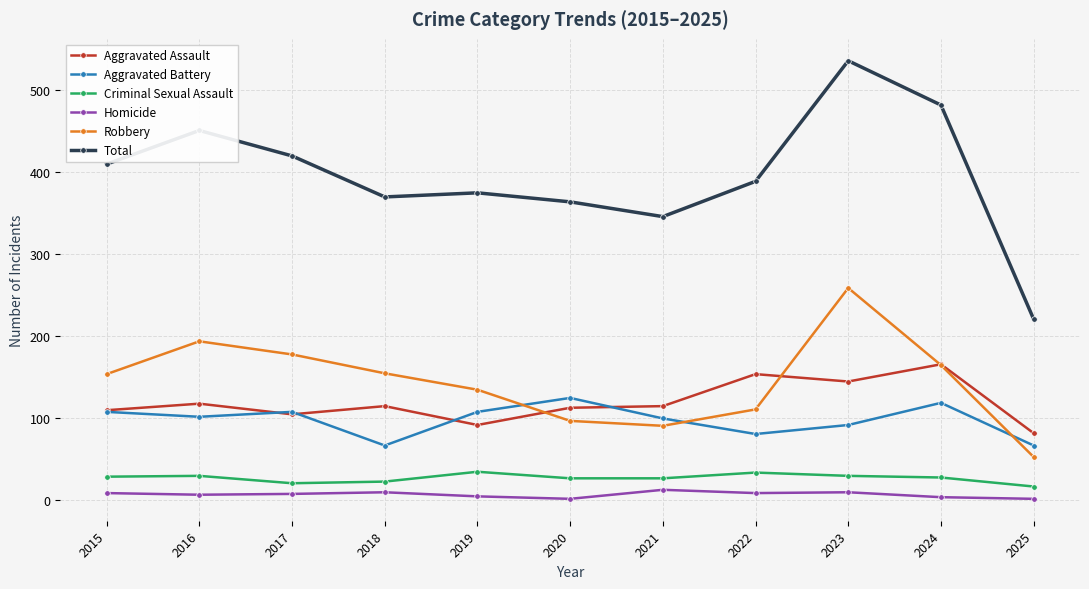

What is the sum of all Robbery values?

1592